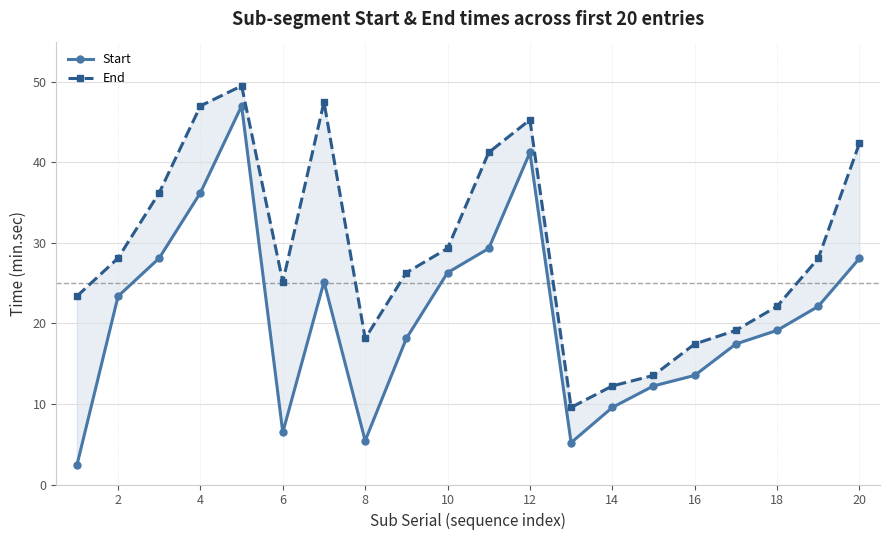

Count the number of categories in the chart.

20